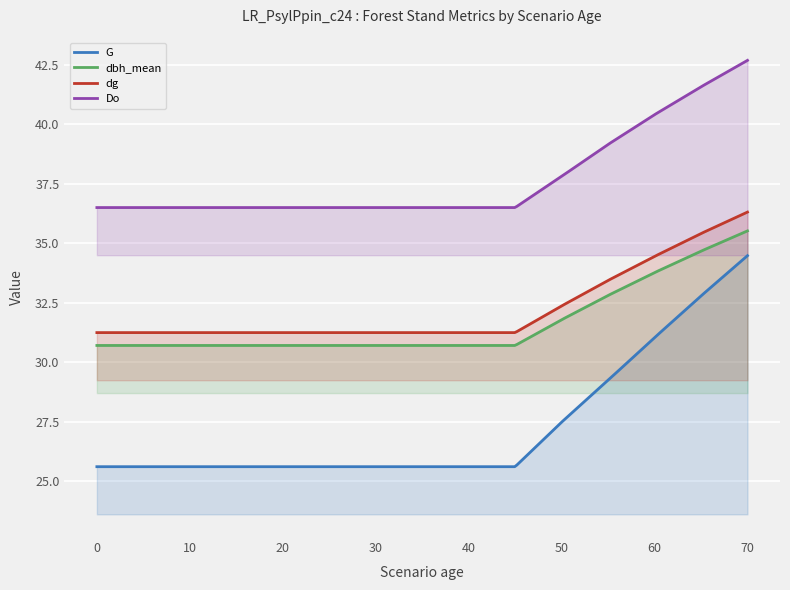

Which series has the largest total across all categories?

Do